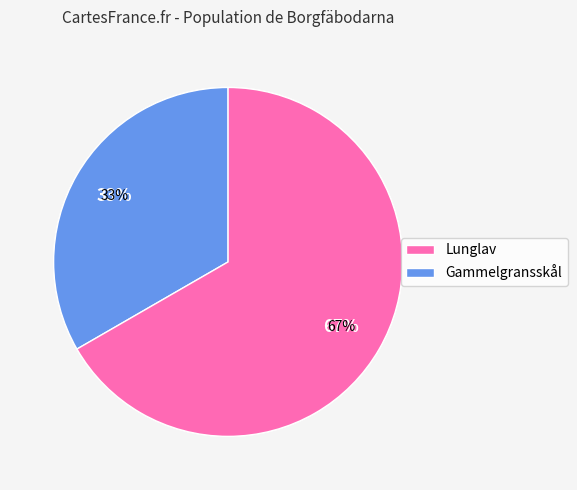

The 7242779 slice represents 44% of the pie. True or false?

False